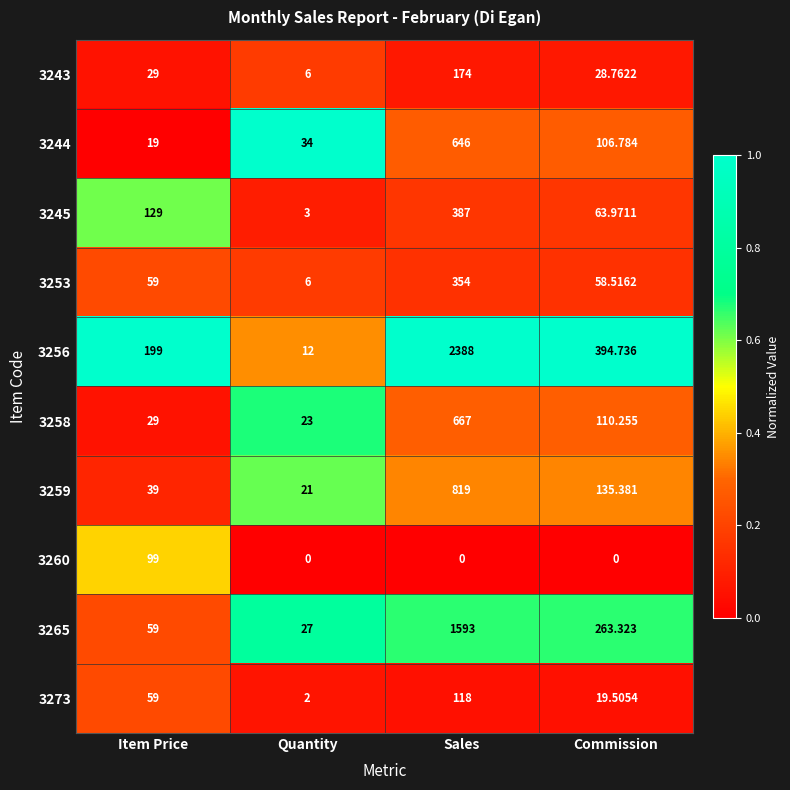

How many data points does each series have?

4